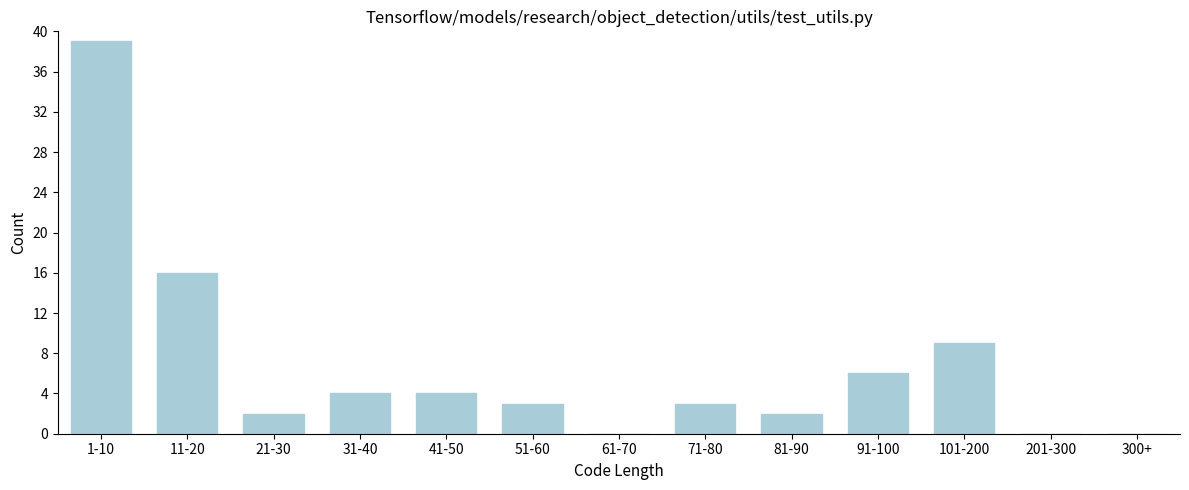

Reading left to right, transcribe all the data shown in this chart.

1-10=39	11-20=16	21-30=2	31-40=4	41-50=4	51-60=3	61-70=0	71-80=3	81-90=2	91-100=6	101-200=9	201-300=0	300+=0